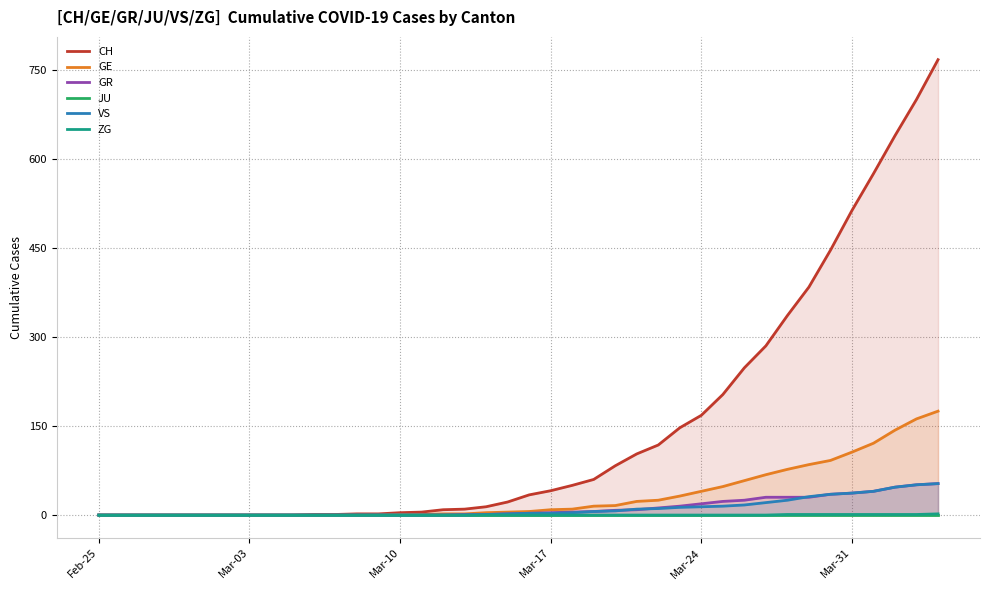

True or false: VS and JU cross at least once.

False